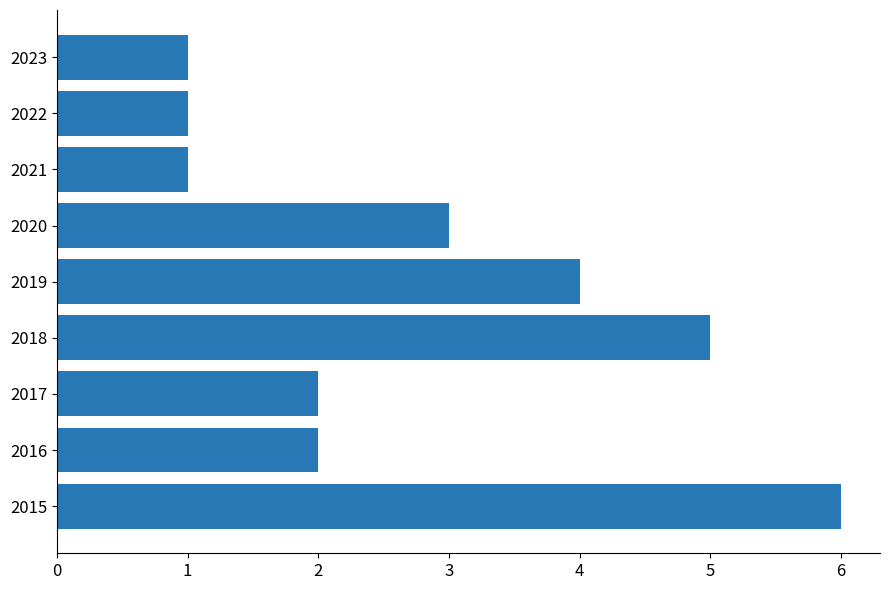

What is the approximate value at 2018?

5